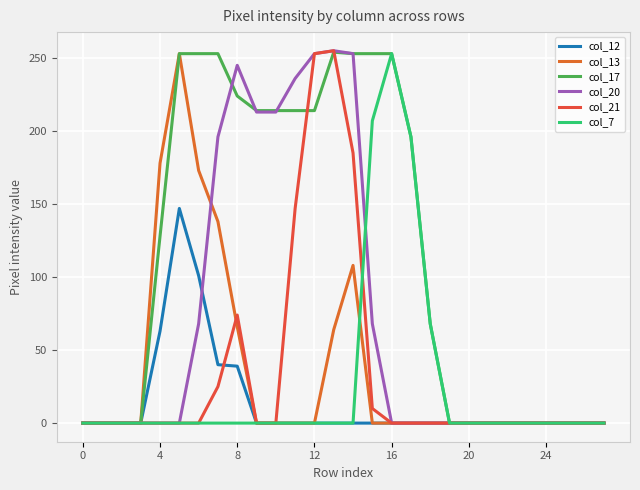

At how many categories does at least one series exceed 6?

15